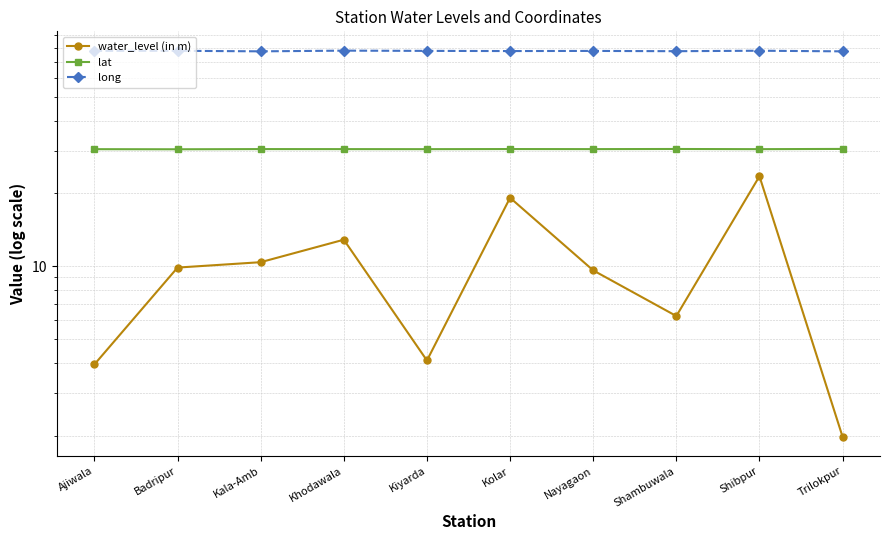

How many values in the water_level (in m) series are below 9?

4